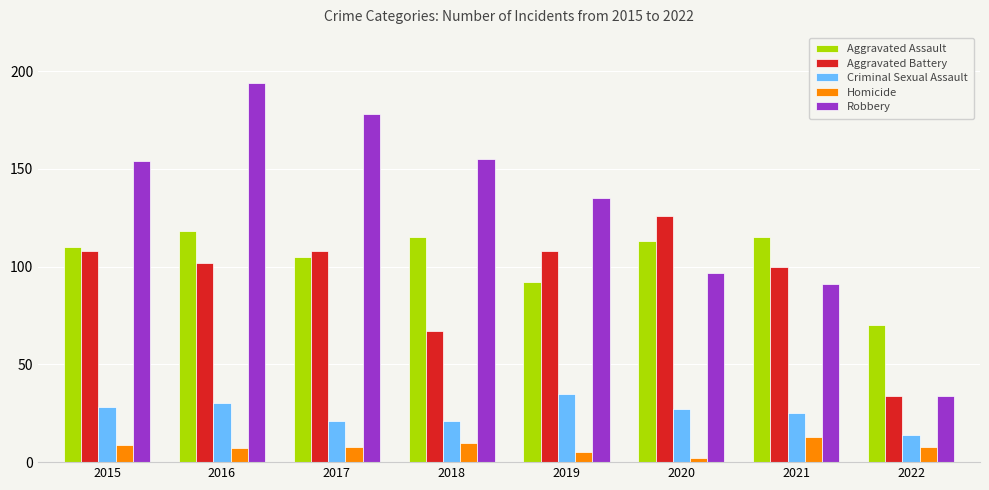

Count the number of data series in this chart.

5